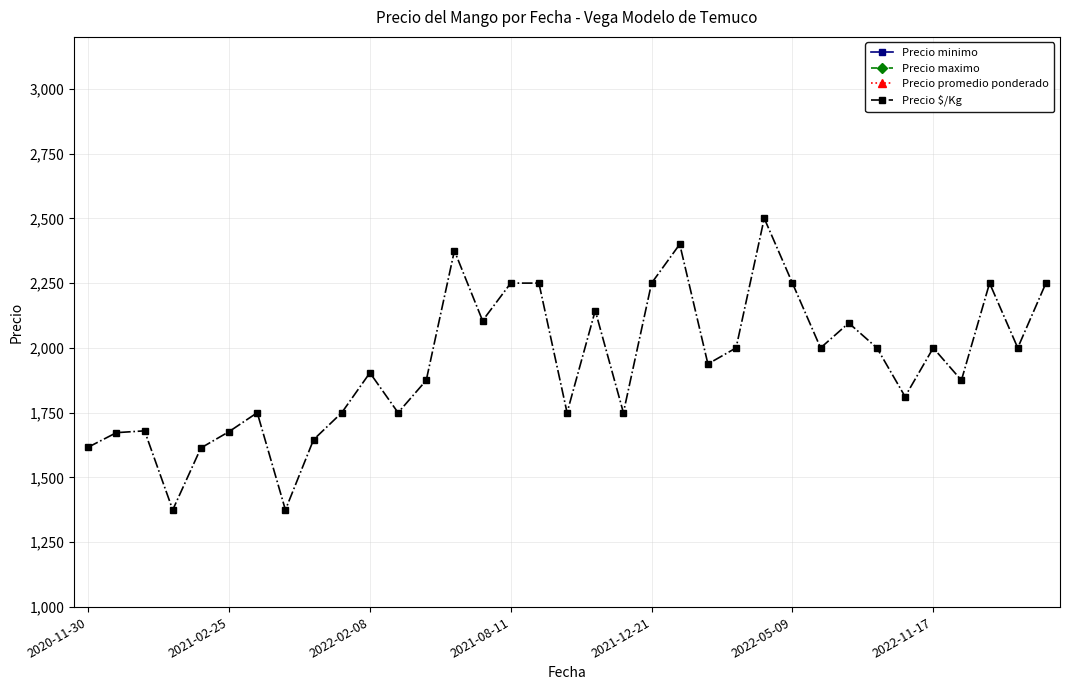

How many distinct data groups are displayed?

4